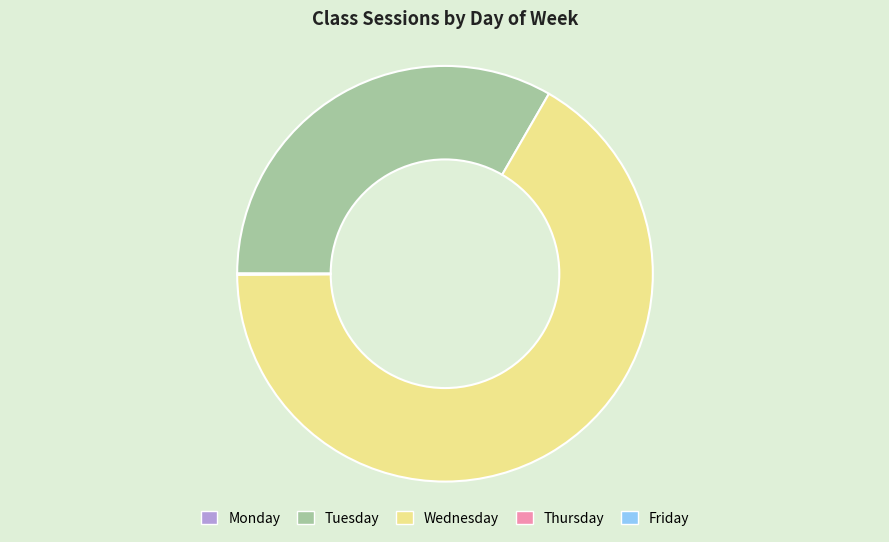

What is the largest slice in the pie chart?

Wednesday